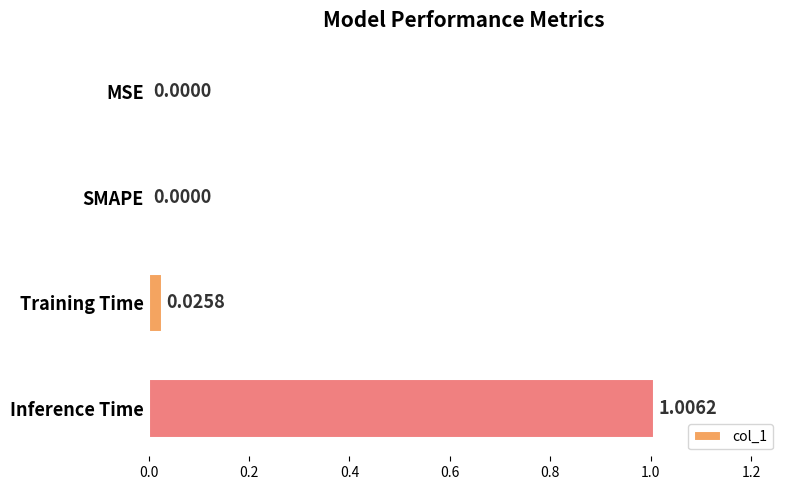

Between Inference Time and SMAPE, which is larger?

Inference Time